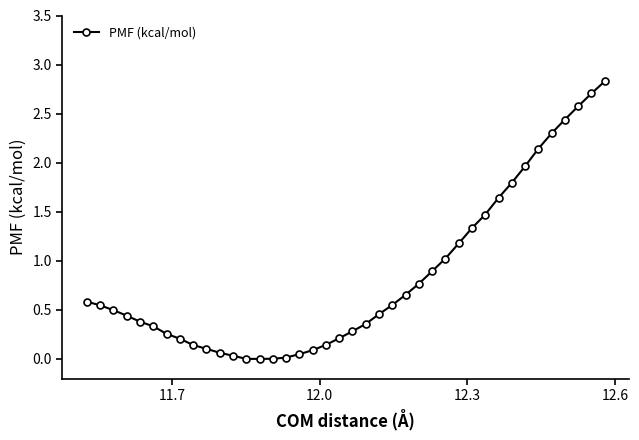

What is the greatest value displayed?

2.8